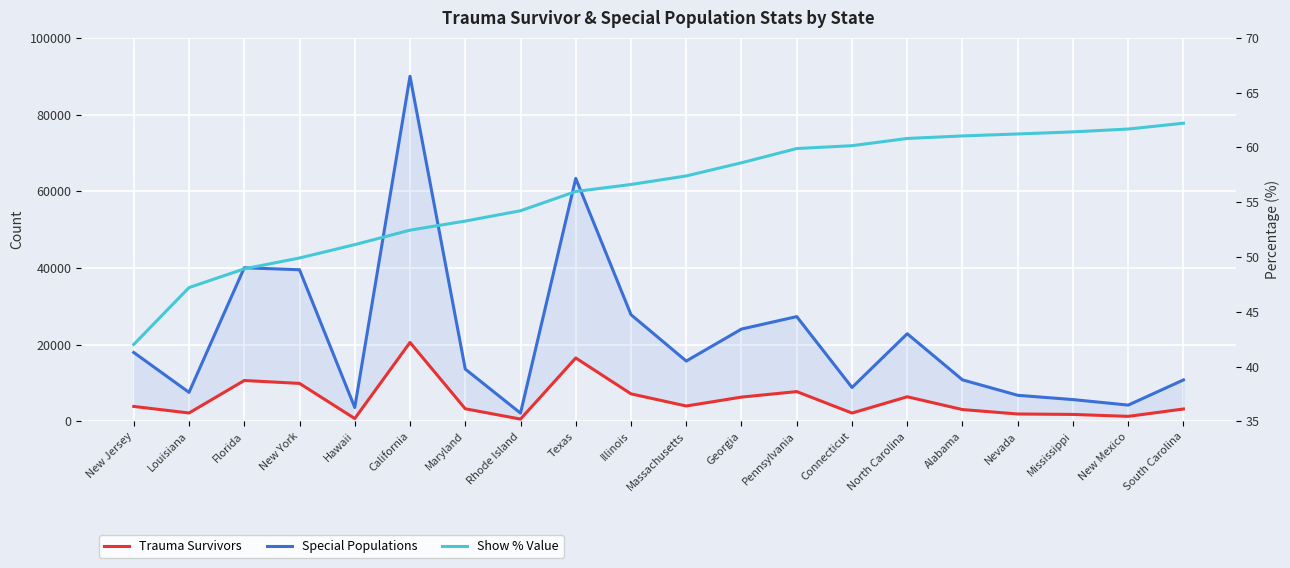

Count the number of data series in this chart.

3